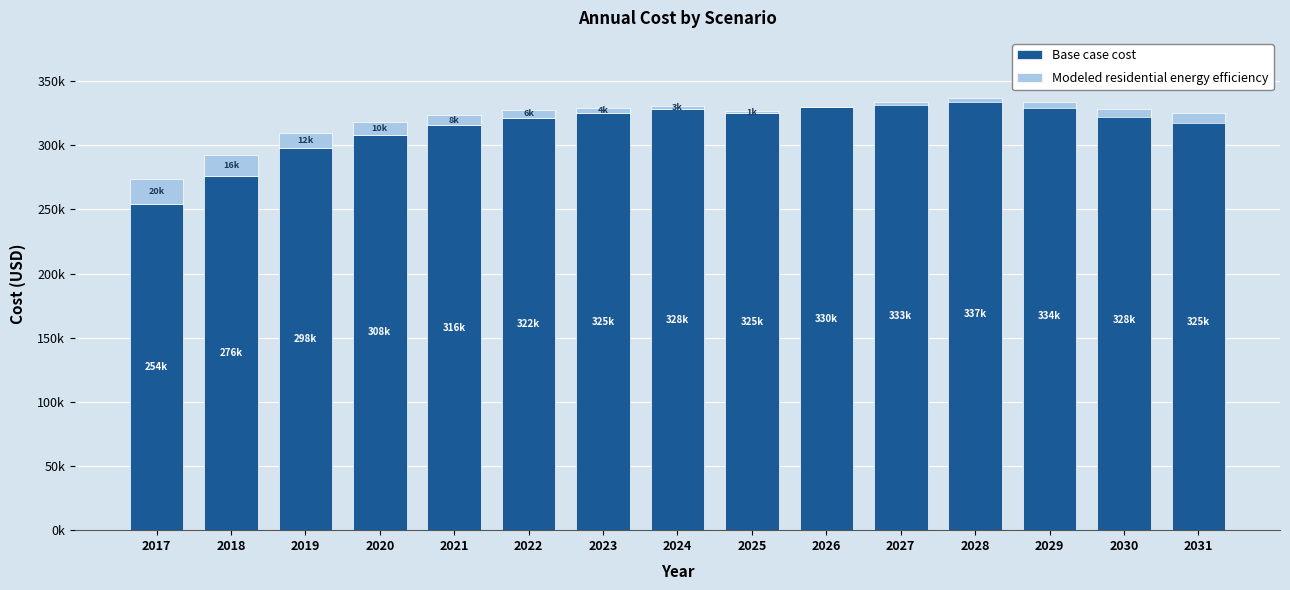

Rank the series by their average value, from highest to lowest.

Base case cost, Modeled residential energy efficiency